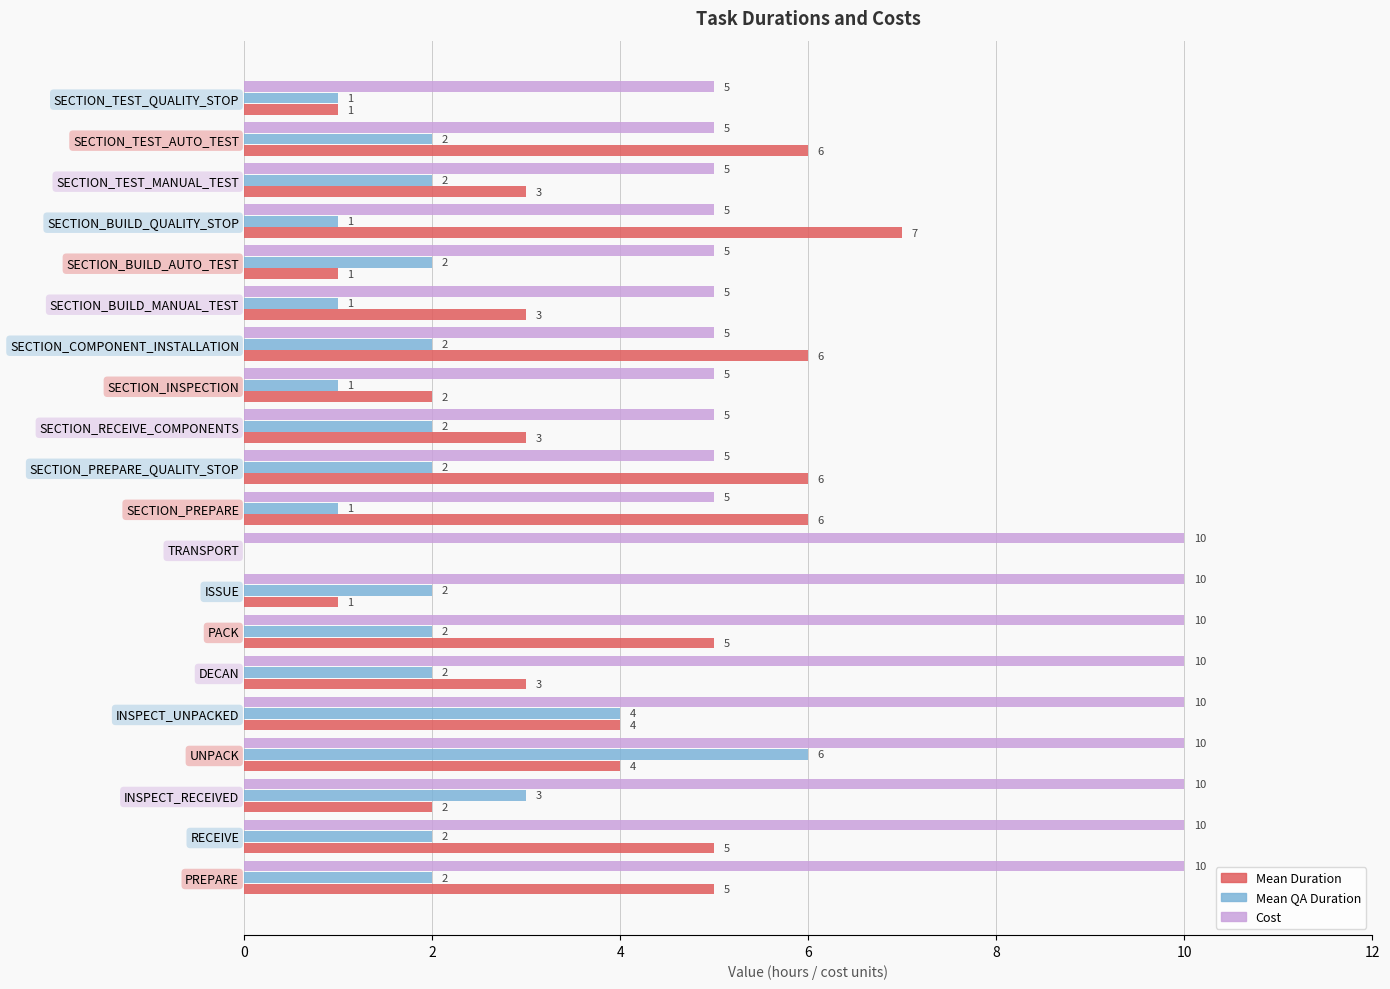

Which series has the largest total across all categories?

Cost